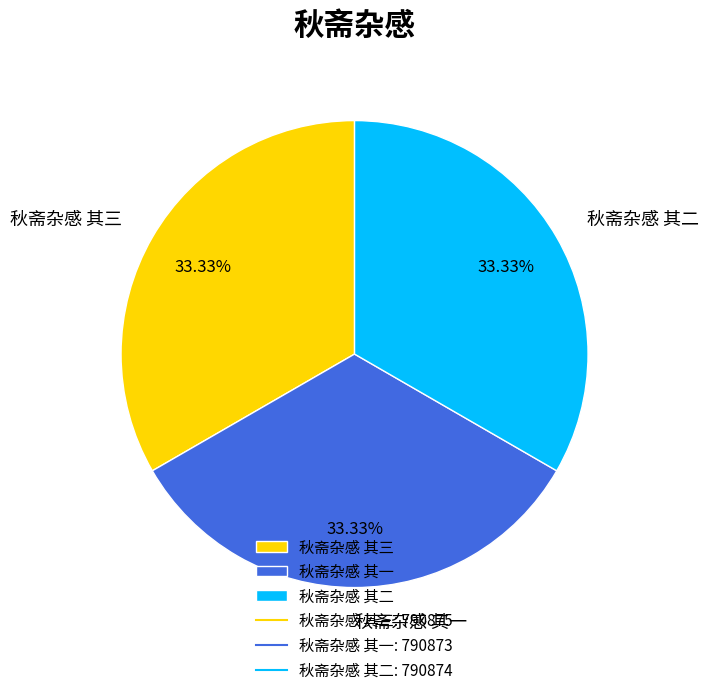

What is the ratio of the value at 秋斋杂感 其一 to the value at 秋斋杂感 其三?

1.0